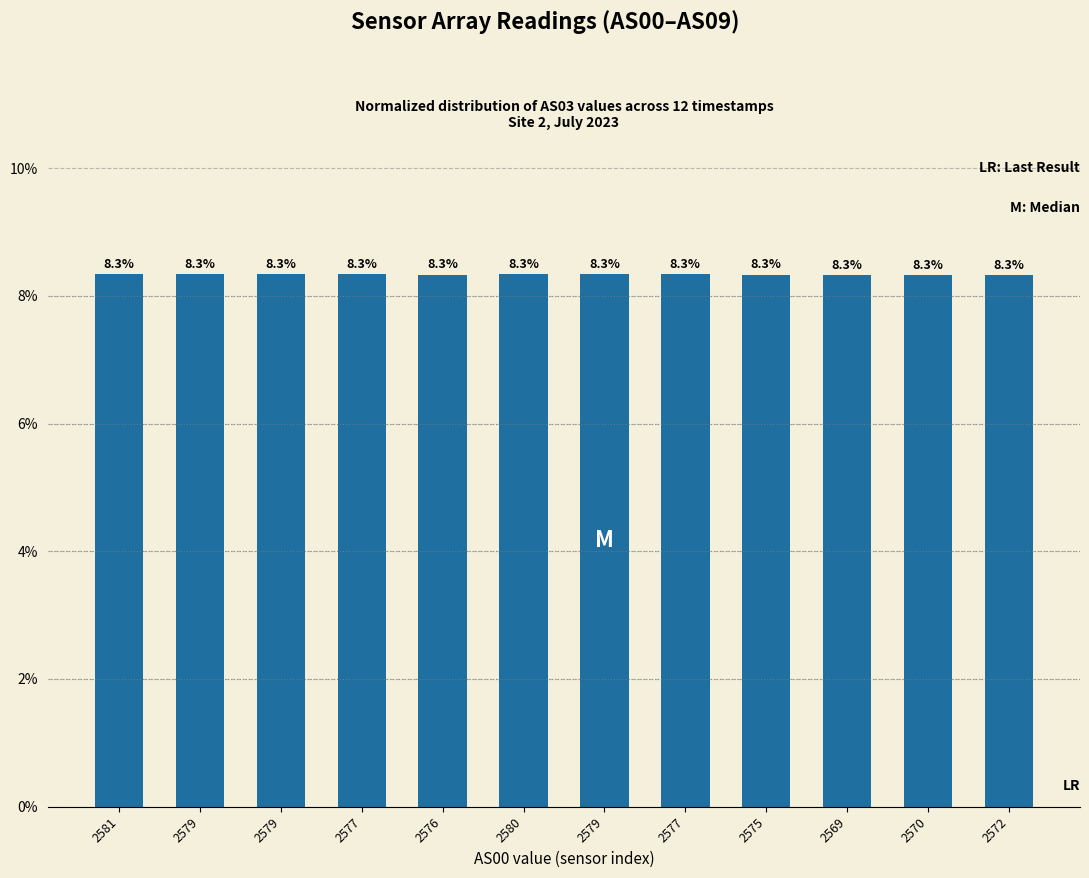

How many series are shown in this chart?

1